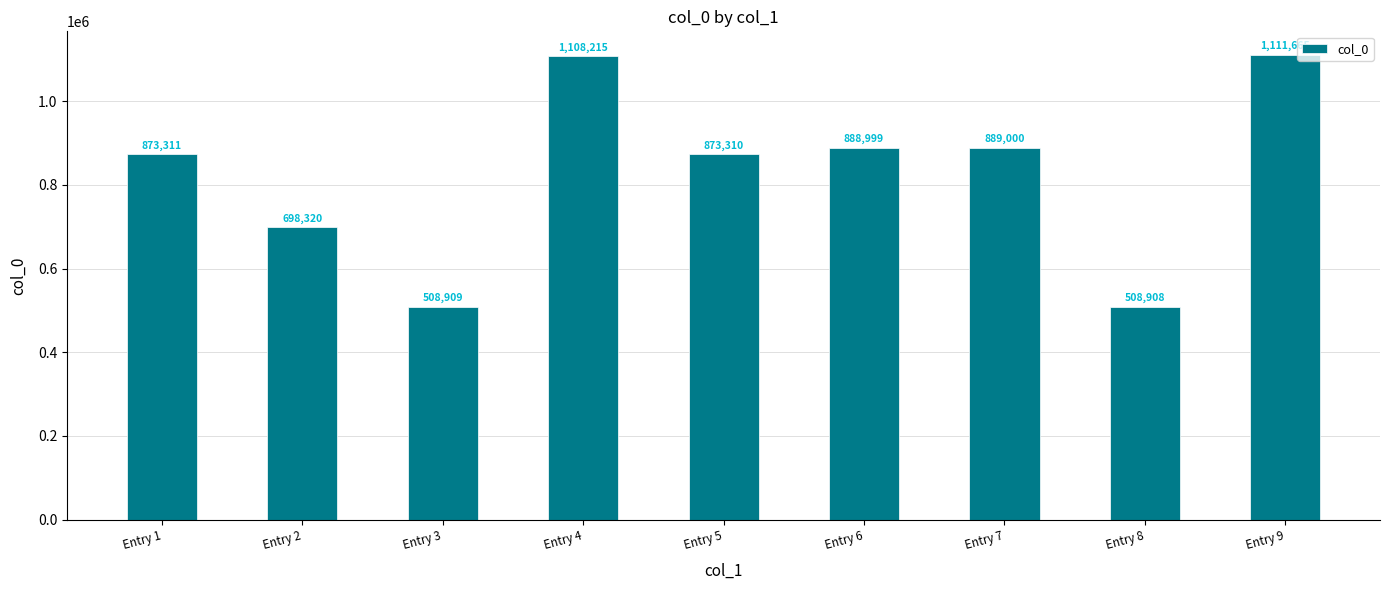

Read the value at Entry 3, to the nearest 10.

508910